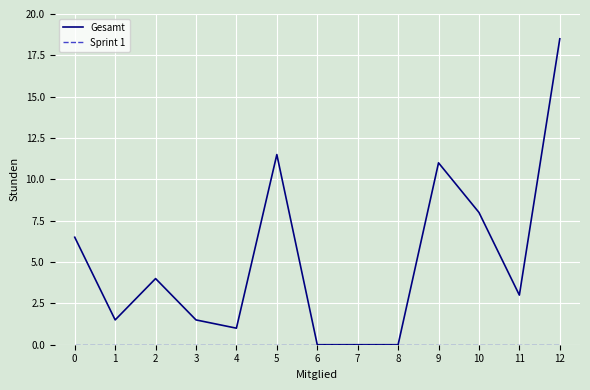

How many lines are shown in the chart?

2